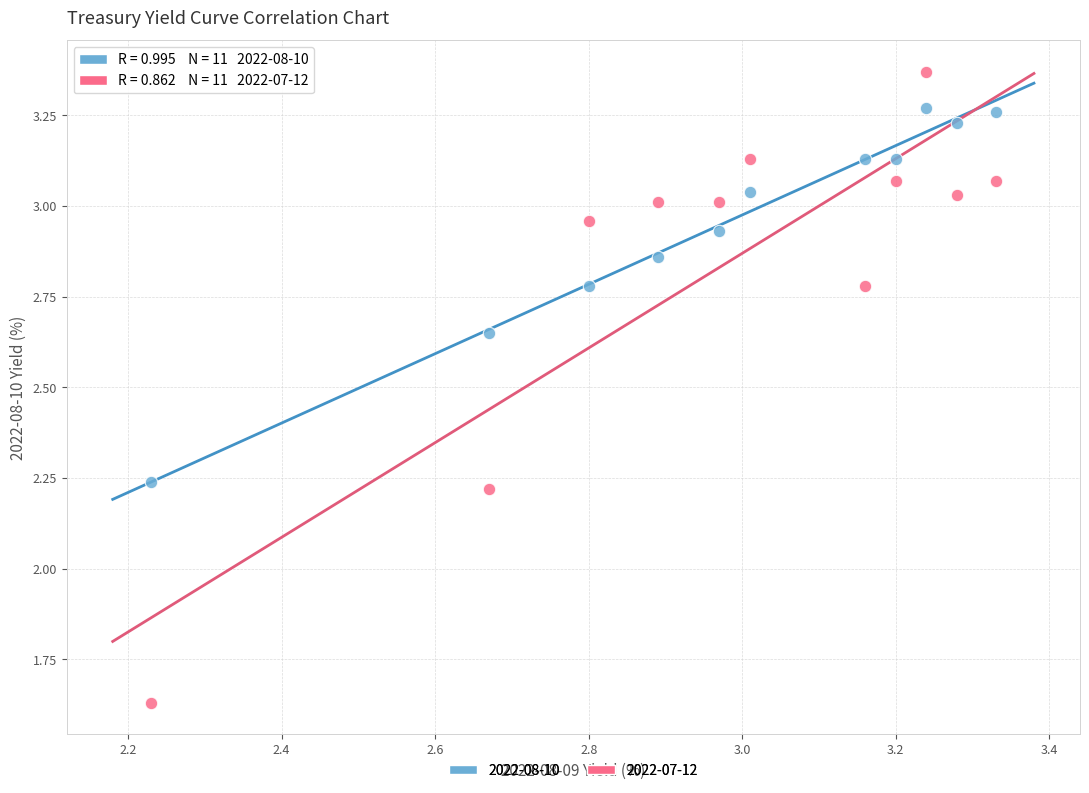

Which series has the widest spread of Y values?

2022-07-12